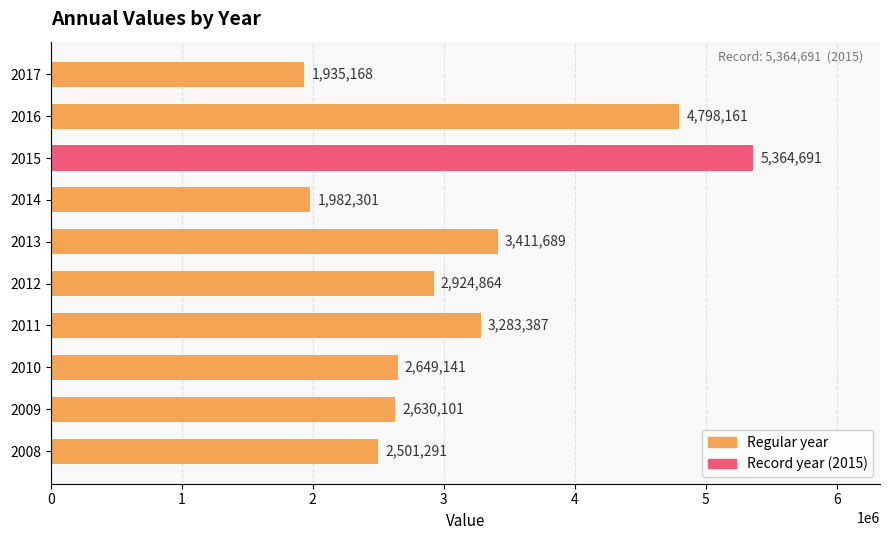

Rank the categories by value from lowest to highest.

2017, 2014, 2008, 2009, 2010, 2012, 2011, 2013, 2016, 2015